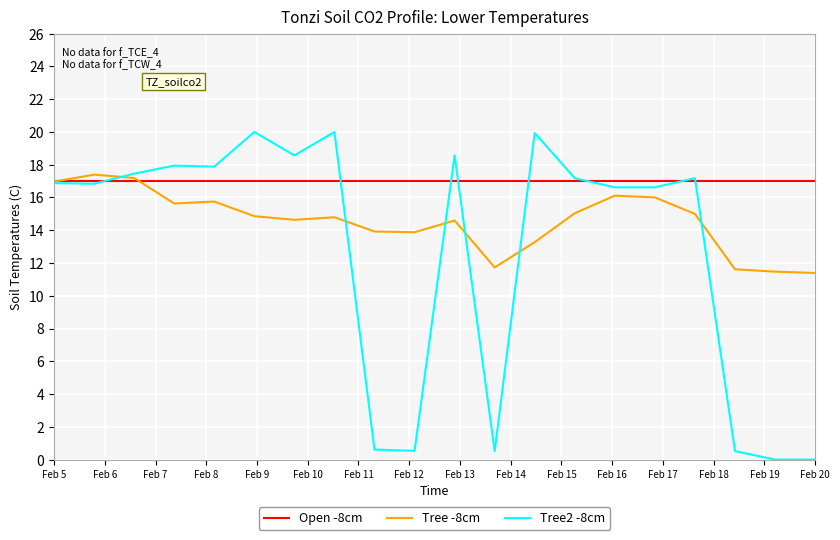

Count the number of categories in the chart.

20